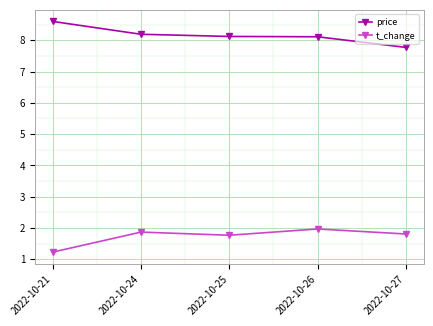

True or false: t_change and price intersect in this chart.

False